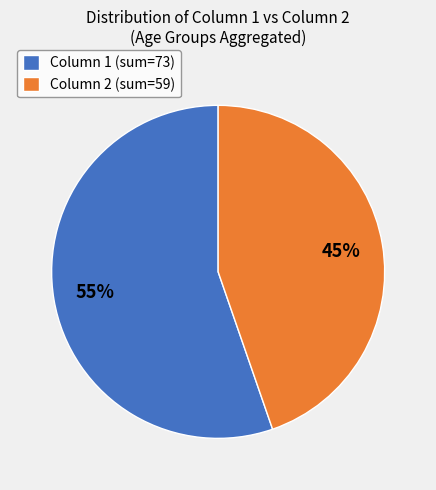

Combined, do Column 2 (sum=59) and Column 1 (sum=73) account for over 50%?

Yes